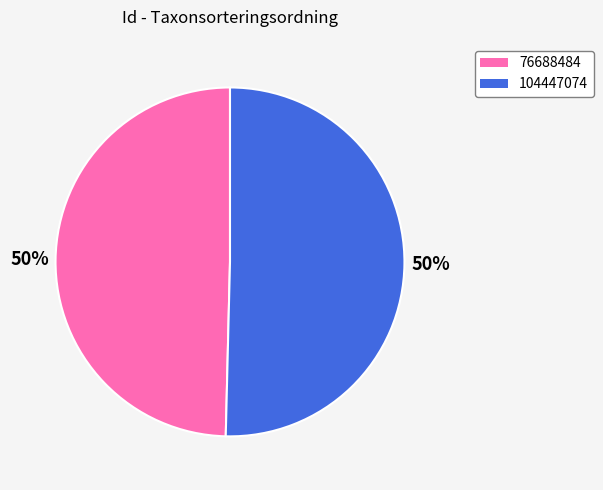

To the nearest percent, what is the average slice percentage?

50%